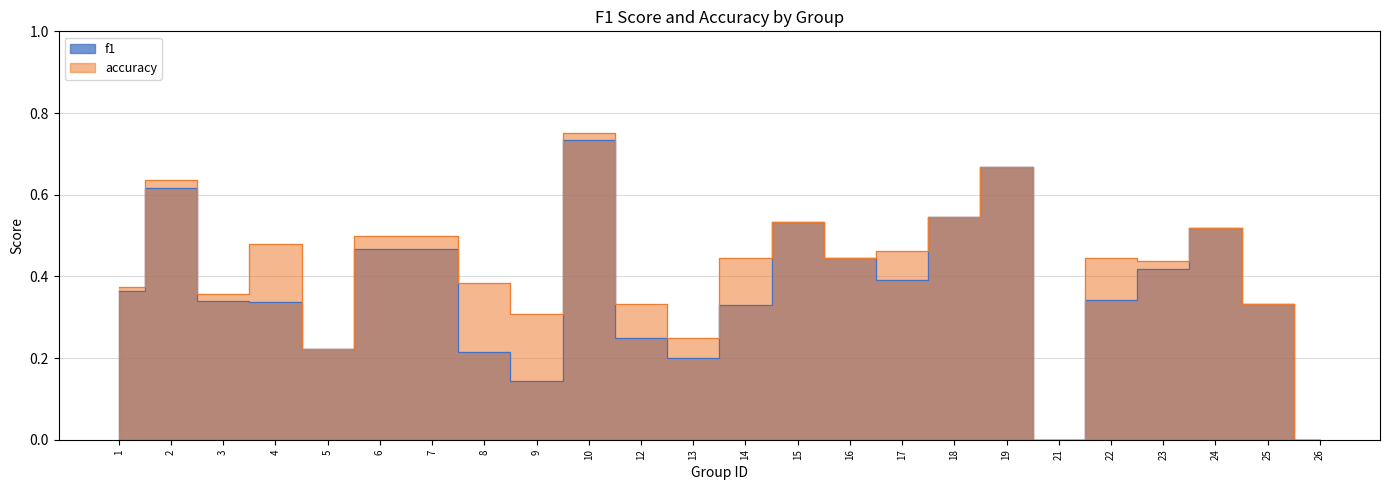

How many data points does each series have?

24